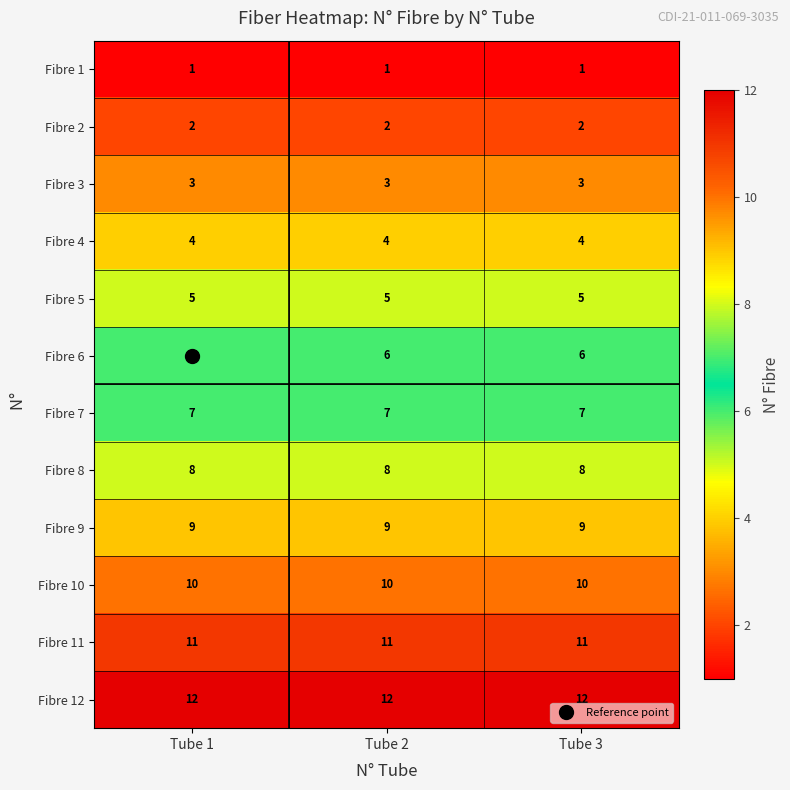

The value of Fibre 7 at Tube 2 is 12. True or false?

False